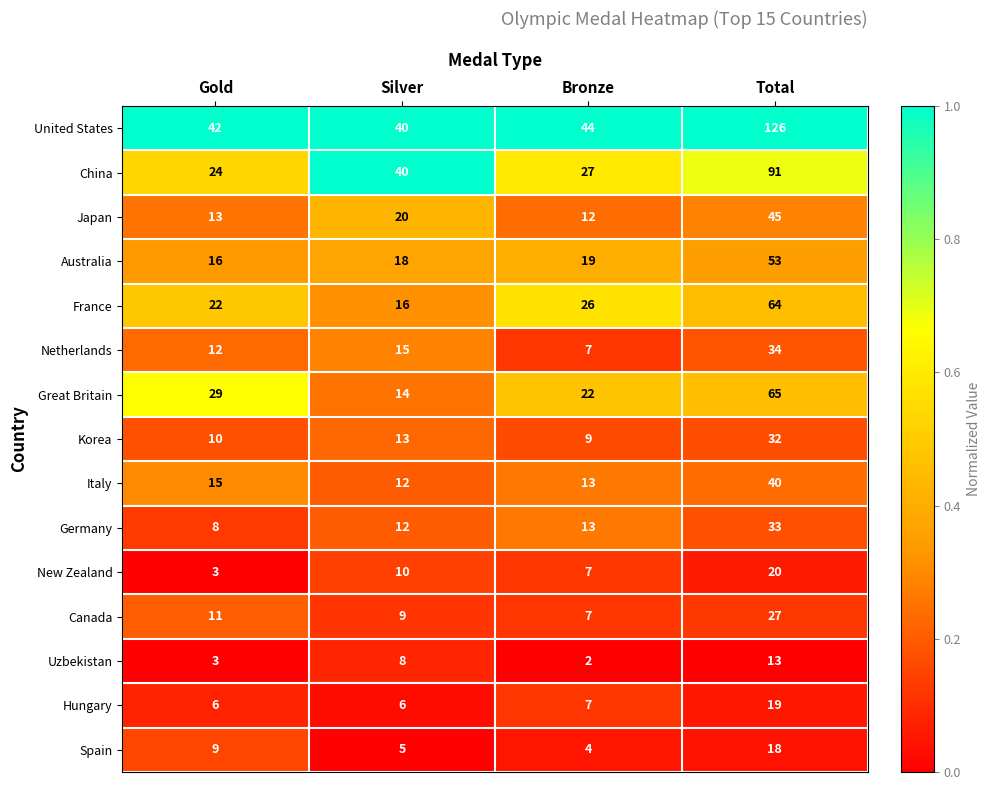

List the series in order of their peak value, lowest first.

Uzbekistan, Spain, Hungary, New Zealand, Canada, Korea, Germany, Netherlands, Italy, Japan, Australia, France, Great Britain, China, United States